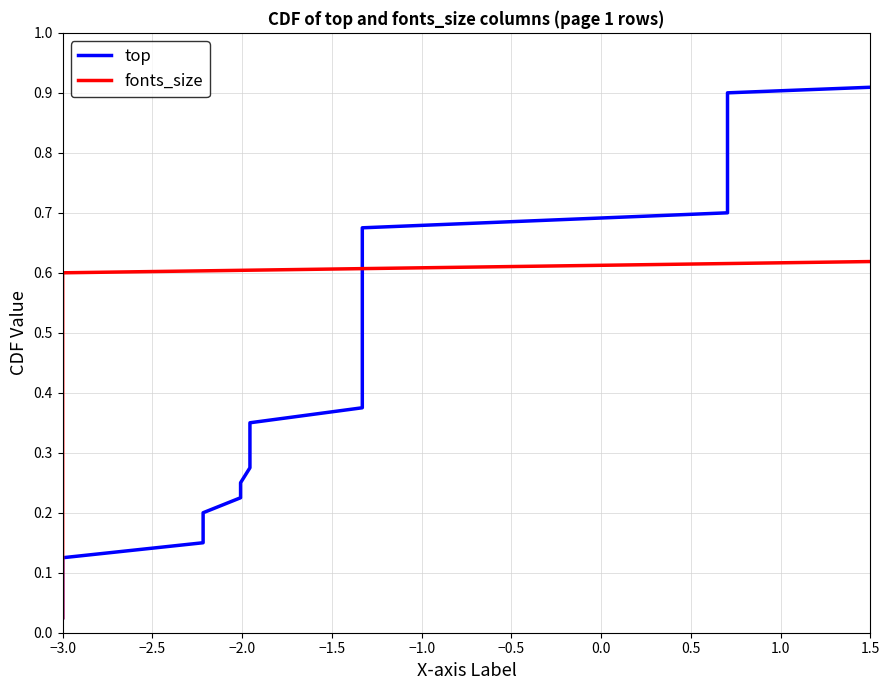

What is the difference between the maximum and second lowest values in the fonts_size series?

0.9